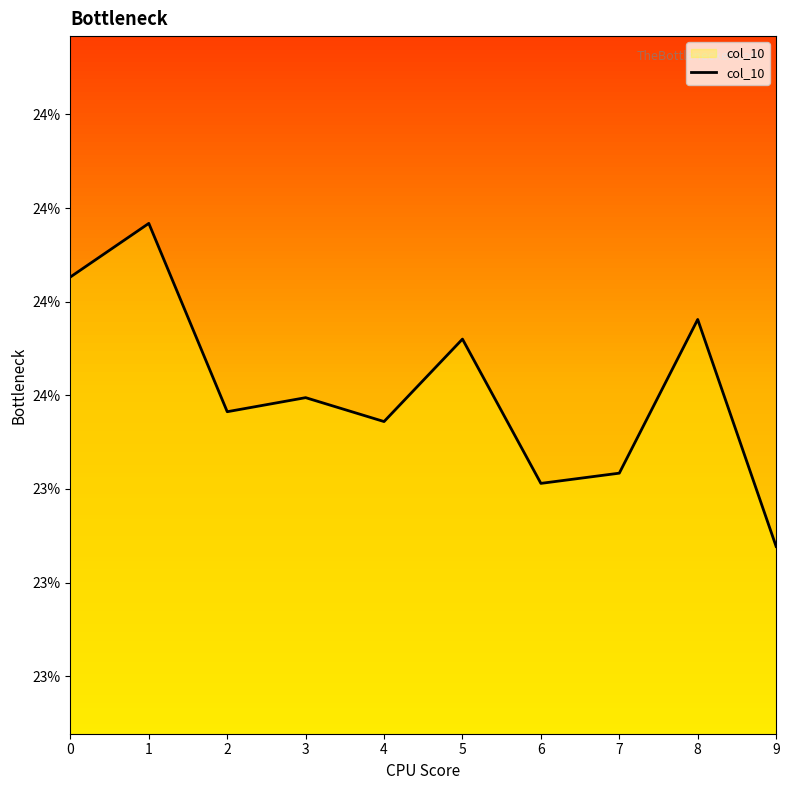

How many points are lower than both their immediate neighbors (excluding endpoints)?

3